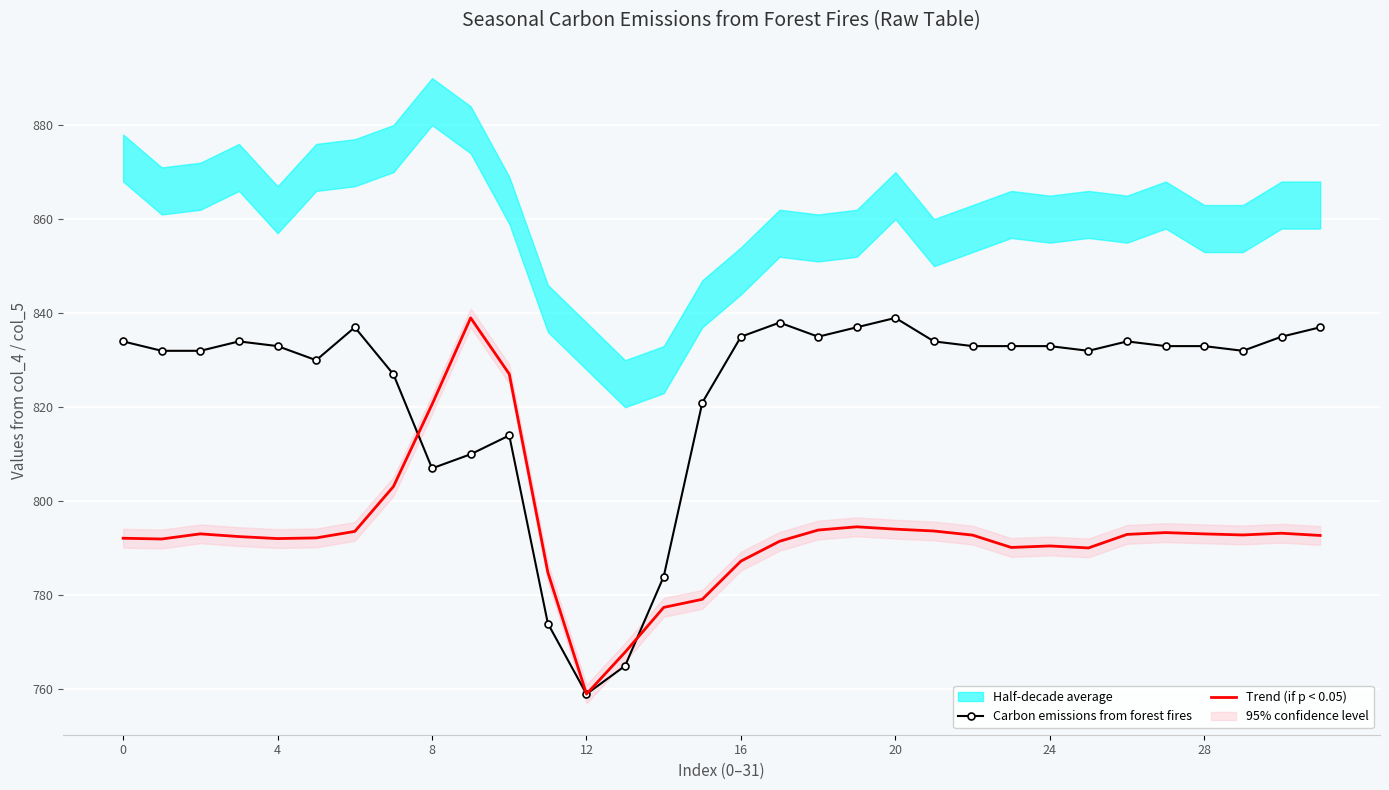

At which label is Carbon emissions from forest fires closest to 799?

8